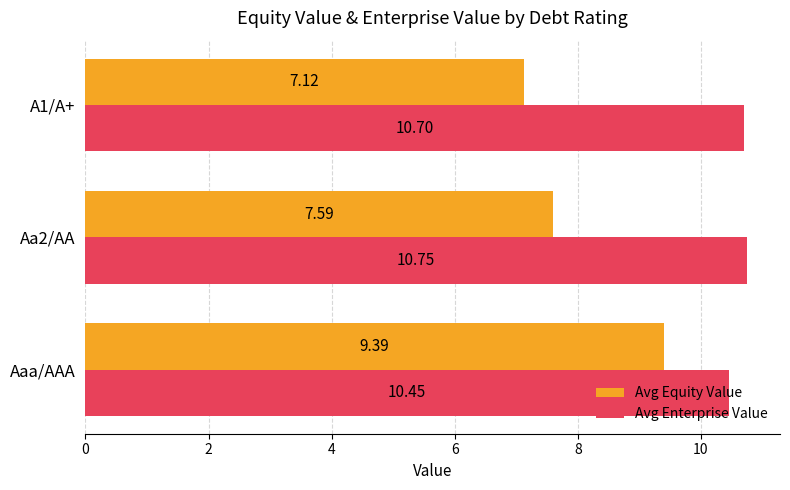

What is the spread (max minus min) of values at A1/A+?

3.6